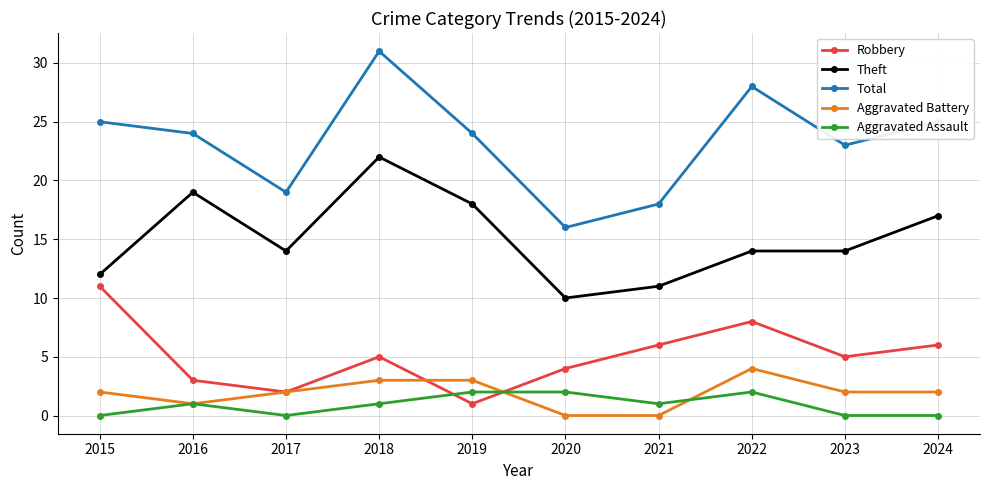

Reading left to right, list all the values displayed in this chart.

Robbery: 11	3	2	5	1	4	6	8	5	6
Theft: 12	19	14	22	18	10	11	14	14	17
Total: 25	24	19	31	24	16	18	28	23	25
Aggravated Battery: 2	1	2	3	3	0	0	4	2	2
Aggravated Assault: 0	1	0	1	2	2	1	2	0	0